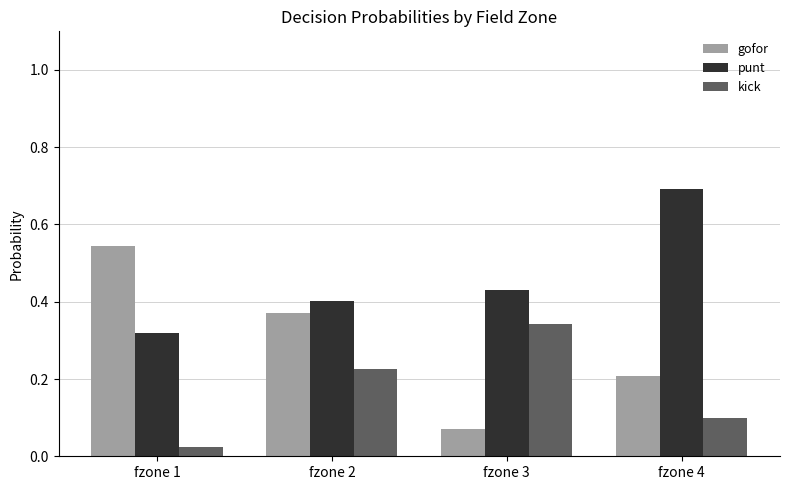

What is the greatest value displayed?

0.7